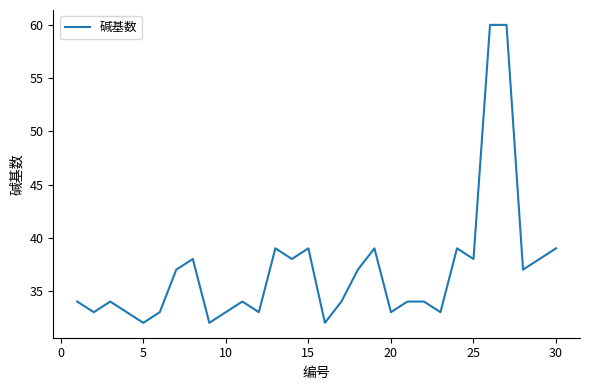

What is the difference between the maximum and minimum values?

28